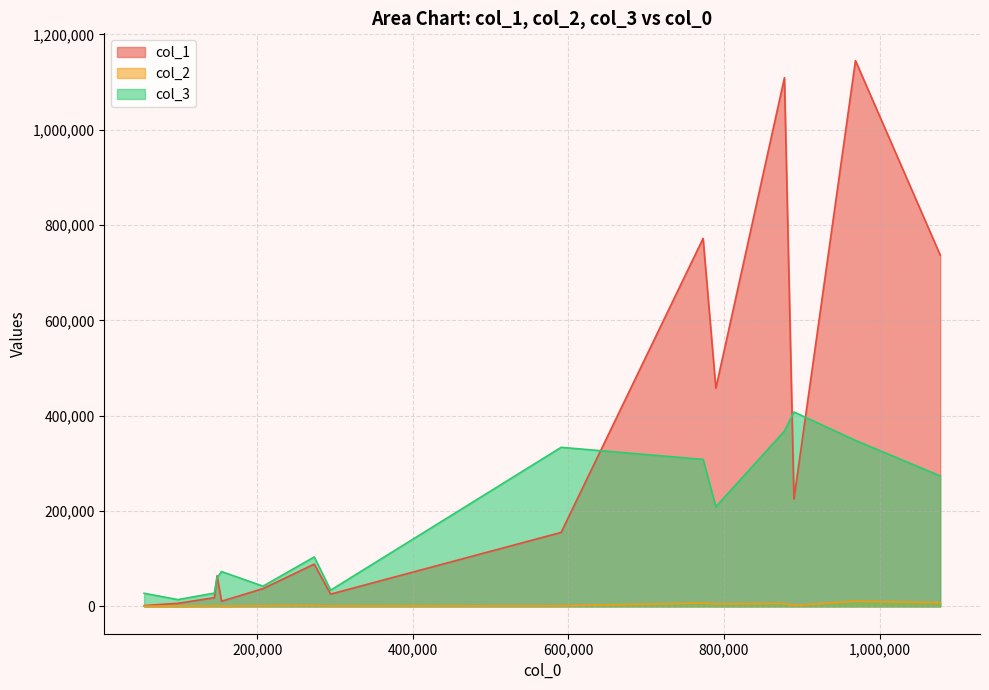

How many categories are shown in the chart?

15